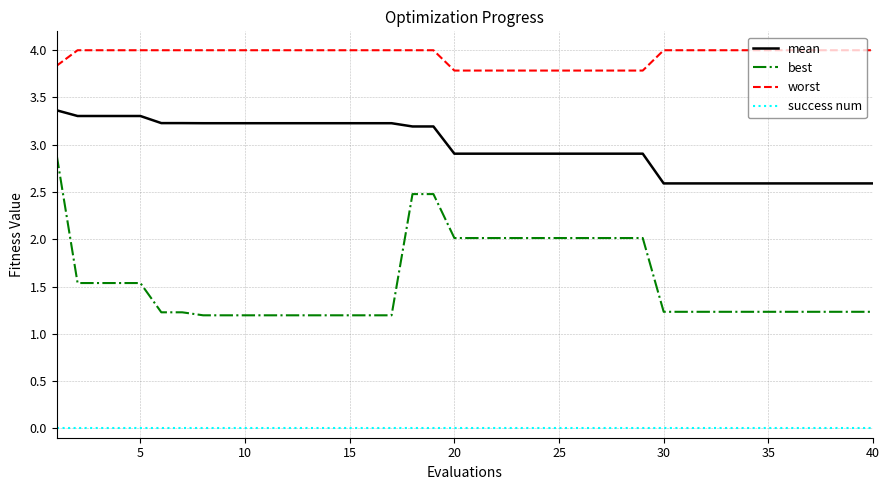

Does the chart display data point markers on the line(s)?

No